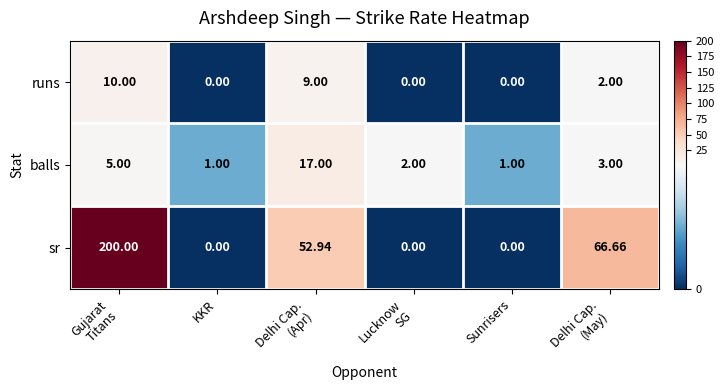

Which series has the largest range (max minus min)?

sr